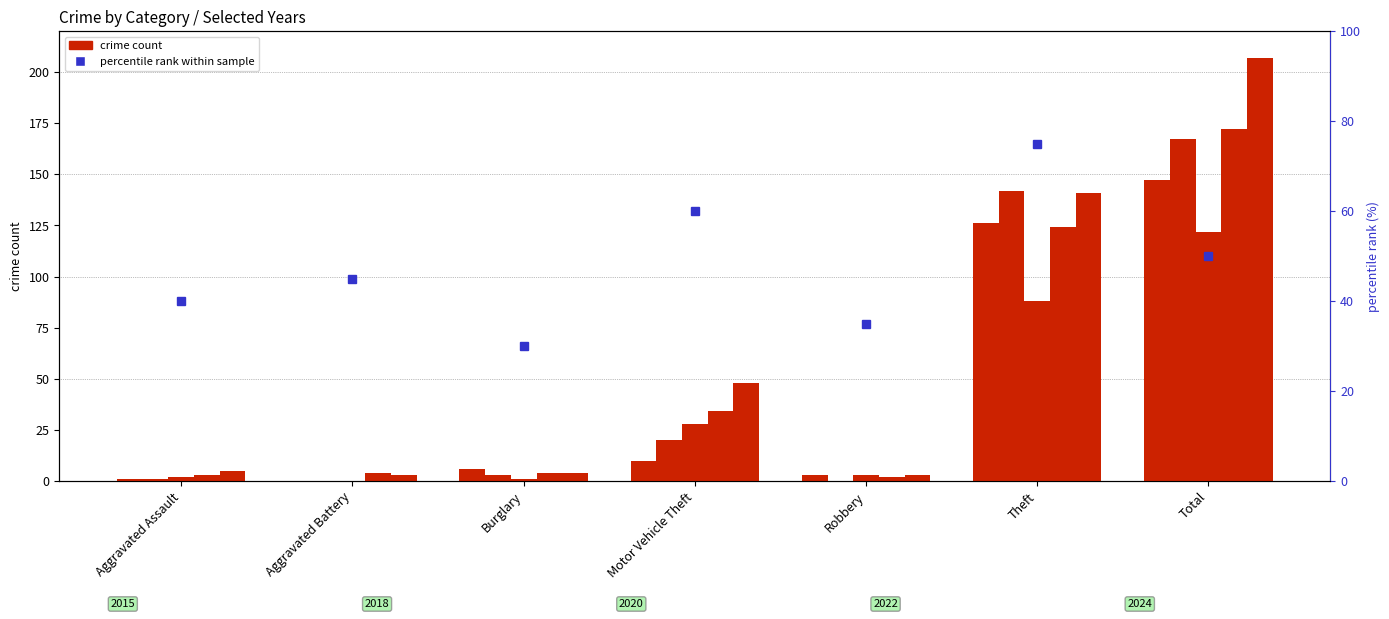

What value does the 2020 series have at Total, to the nearest 50?

100